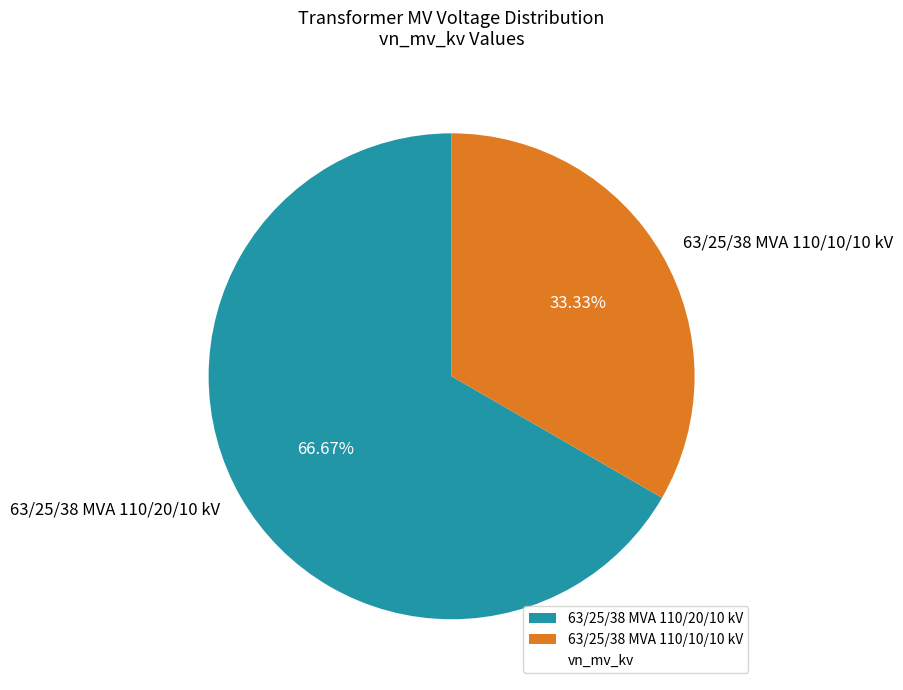

To the nearest percent, what percentage of the pie is 63/25/38 MVA 110/10/10 kV?

33%